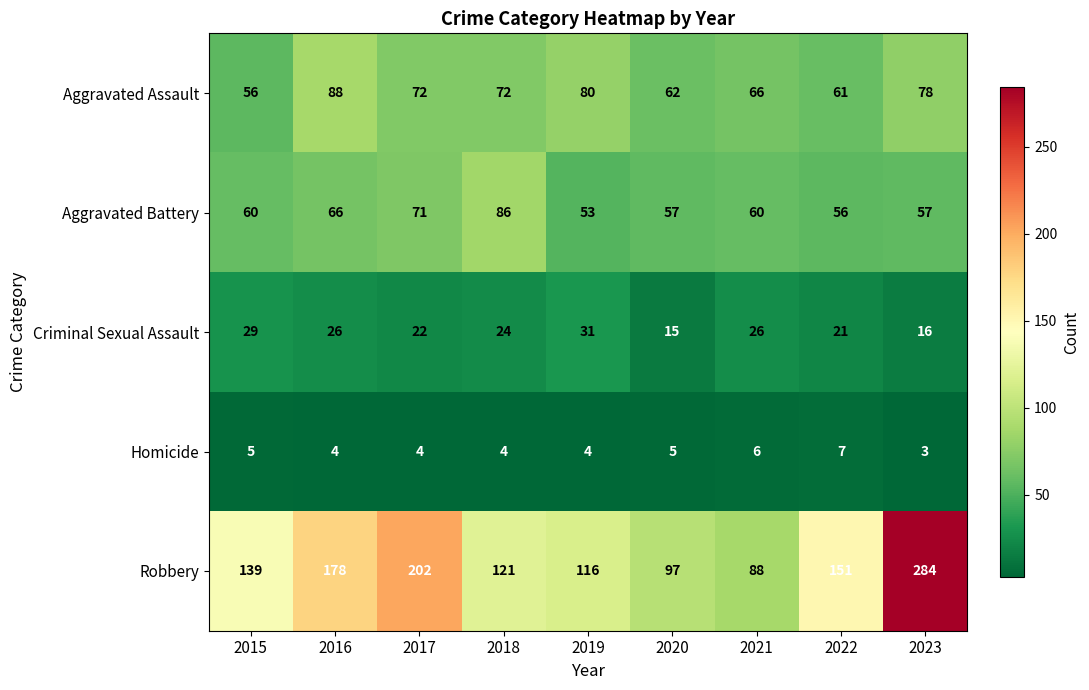

At 2019, list the series in order from smallest to largest.

Homicide, Criminal Sexual Assault, Aggravated Battery, Aggravated Assault, Robbery